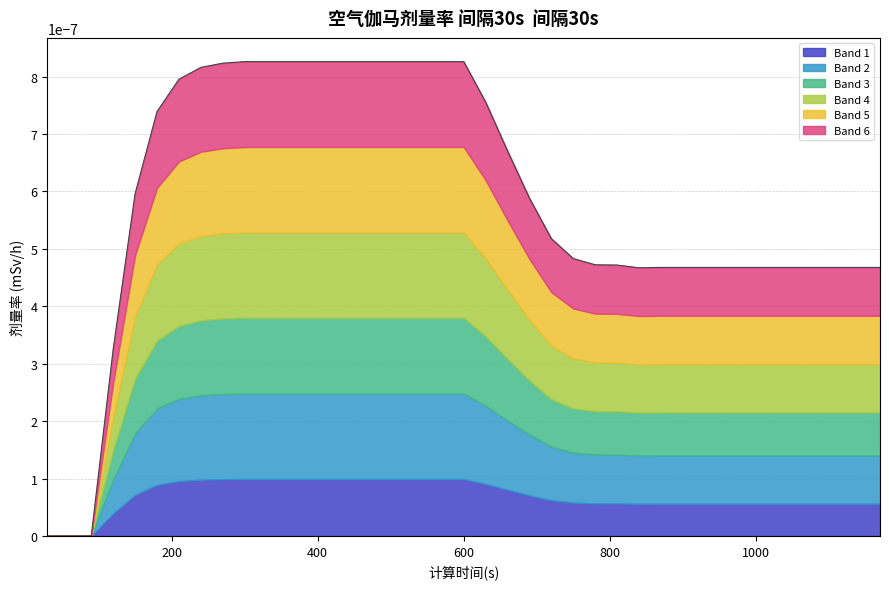

How many positive values are there?

36